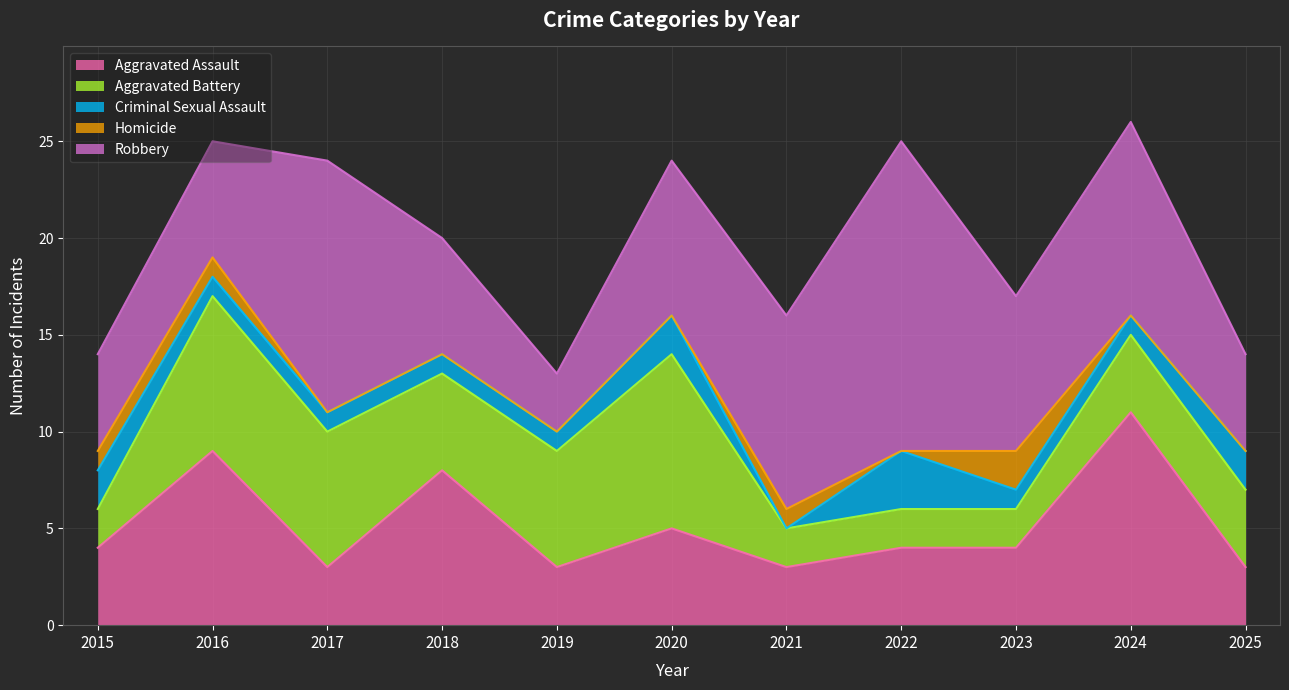

At which category does Aggravated Battery reach its first local valley?

2018